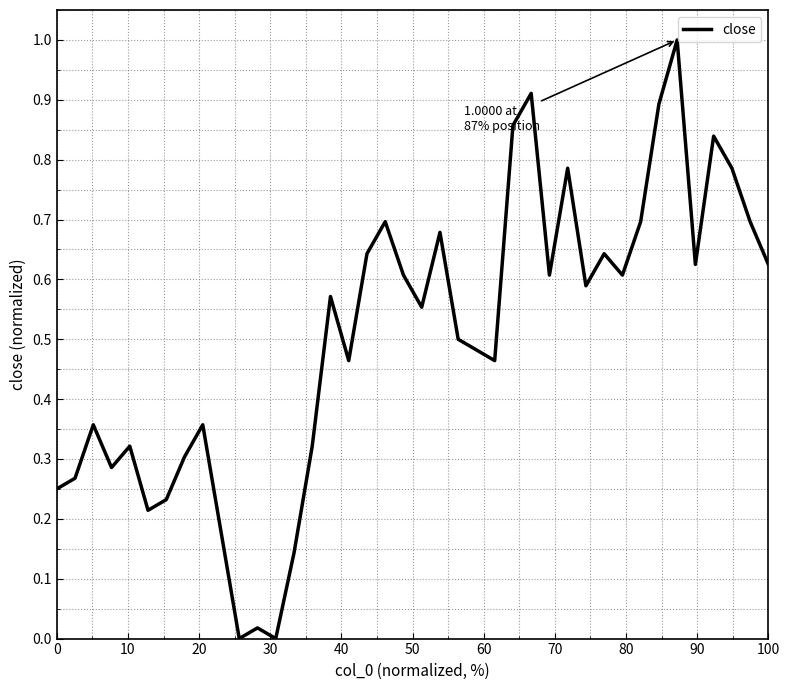

How many lines are shown in the chart?

1